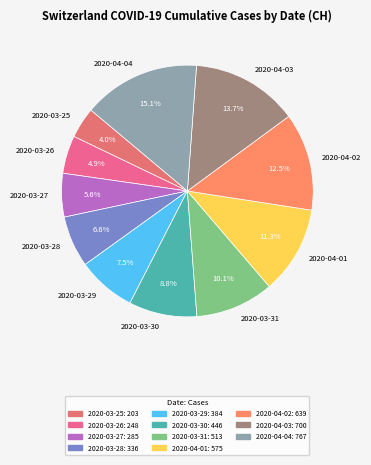

Count the number of slices in the pie.

11